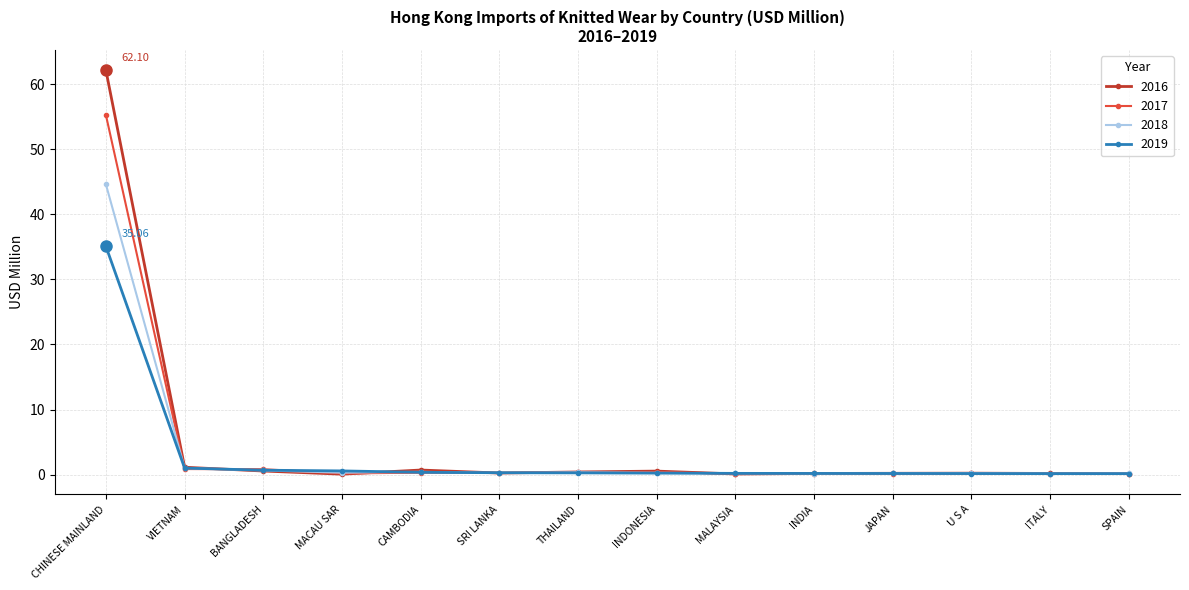

True or false: 2017 has more than 0 points higher than both neighbors.

True